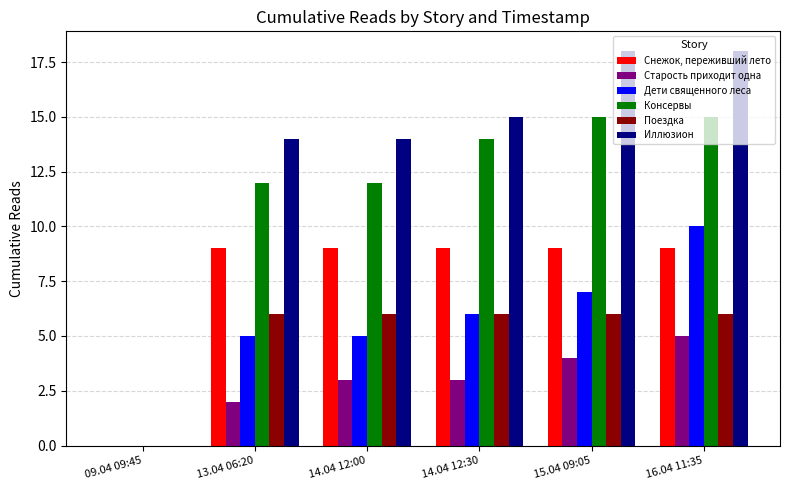

How many positive values does the Иллюзион series have?

5